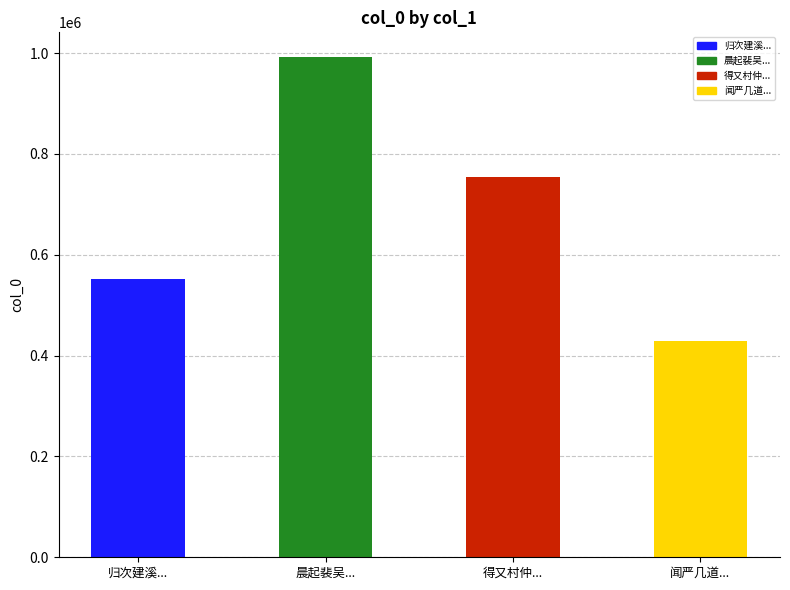

Reading right to left, extract all data points from this chart.

闻严几道先生卒于福州诗以哭之 其一=429576	得又村仲弟上海殉难讣音诗以哭之 其一=754863	晨起裴吴二直讲过门云凤阁韩舍人物故作五章以哭之 其一=991541	归次建溪闻郑君大讣诗以哭之 其一=550923